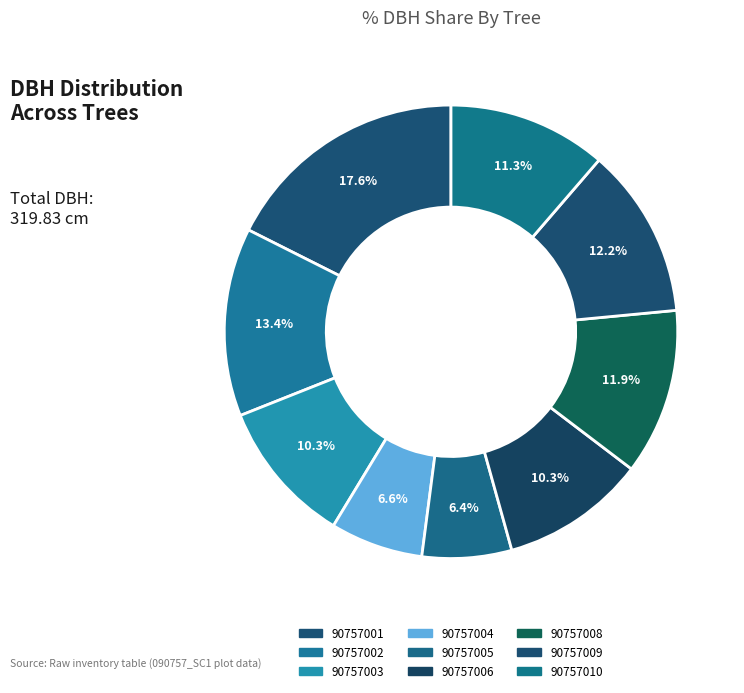

Approximately how many times larger is the value at 90757002 compared to 90757010?

1.2